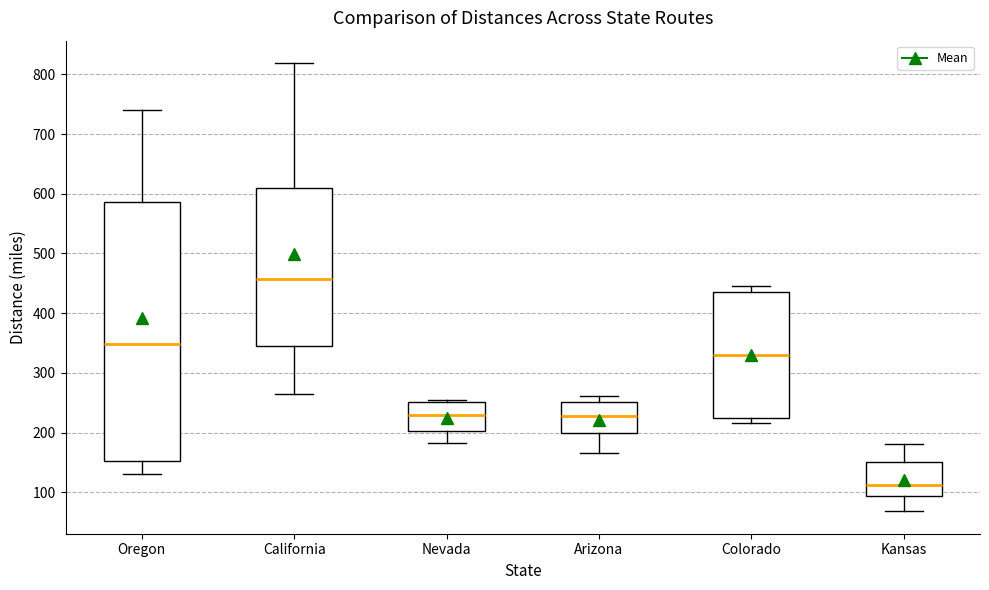

Where is the lower edge of the box for Nevada on the y-axis? The values are not printed on the chart, so give them approximately, as read against the axis.

200